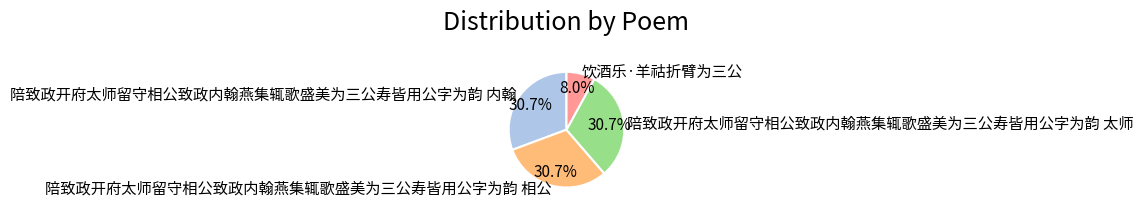

Is 陪致政开府太师留守相公致政内翰燕集辄歌盛美为三公寿皆用公字为韵 太师 the majority of the pie?

No